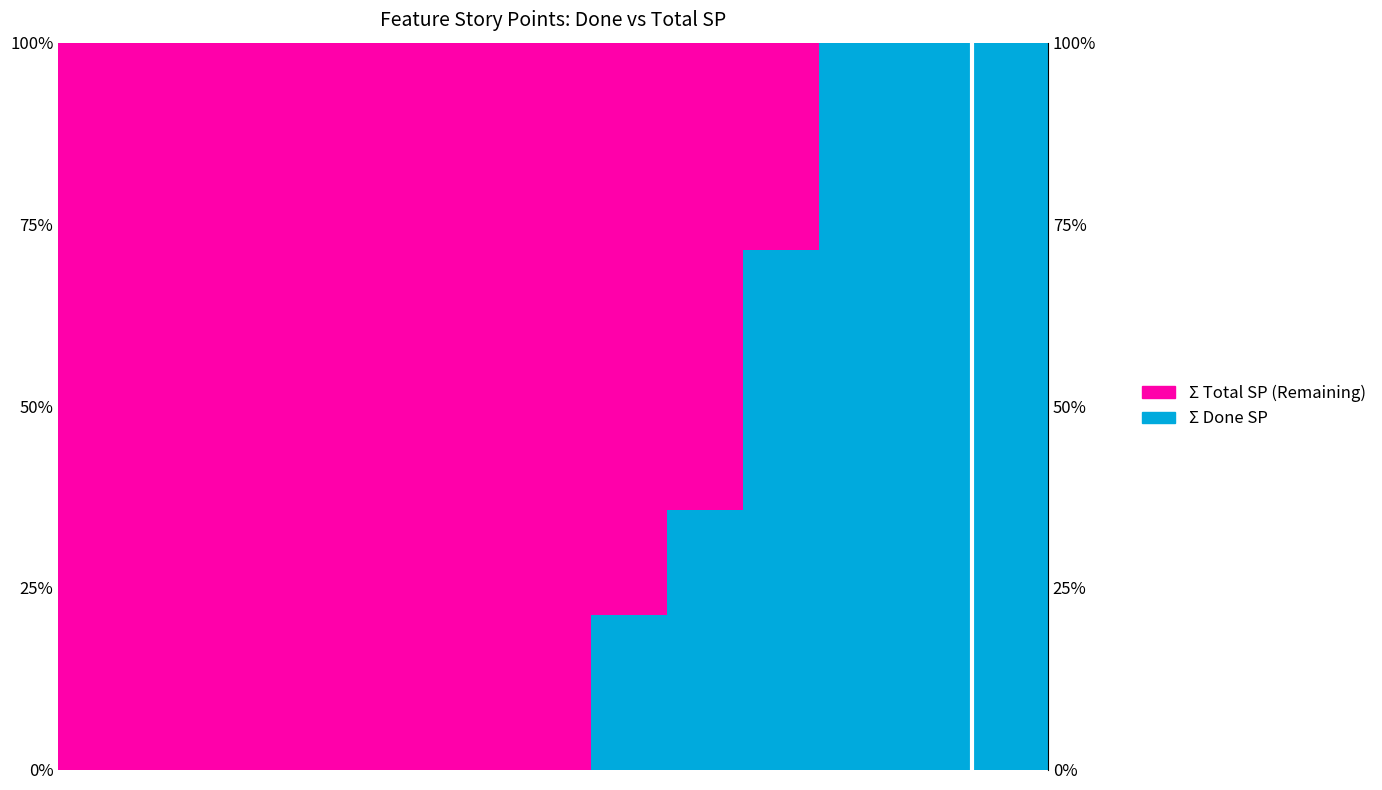

Which category has the lowest value in the Σ Total SP (Remaining) series?

10